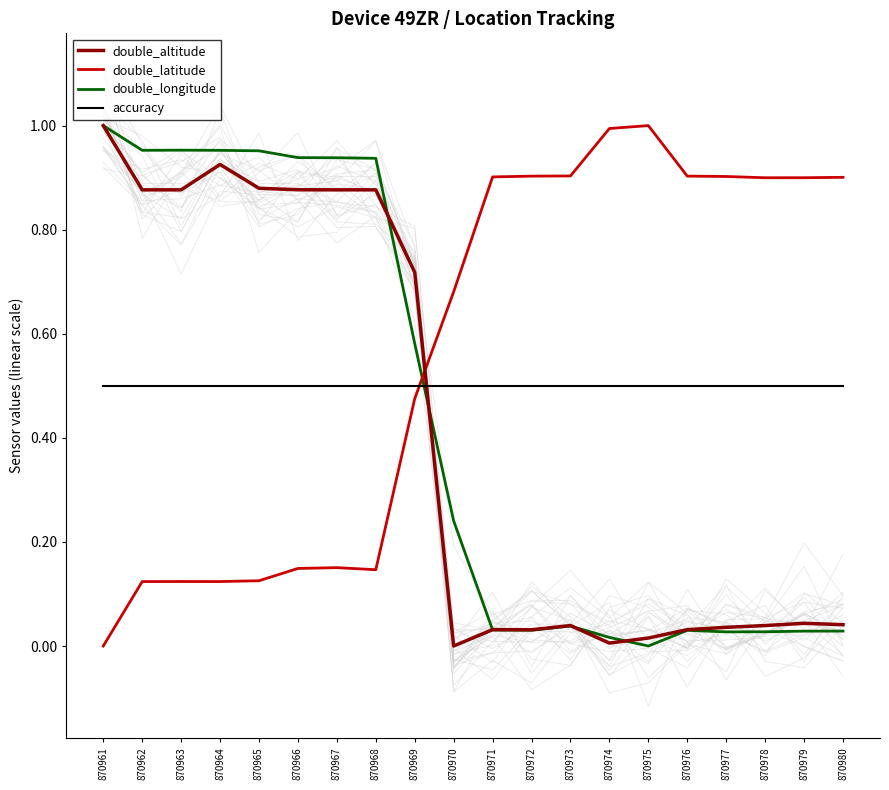

How many lines are shown in the chart?

4